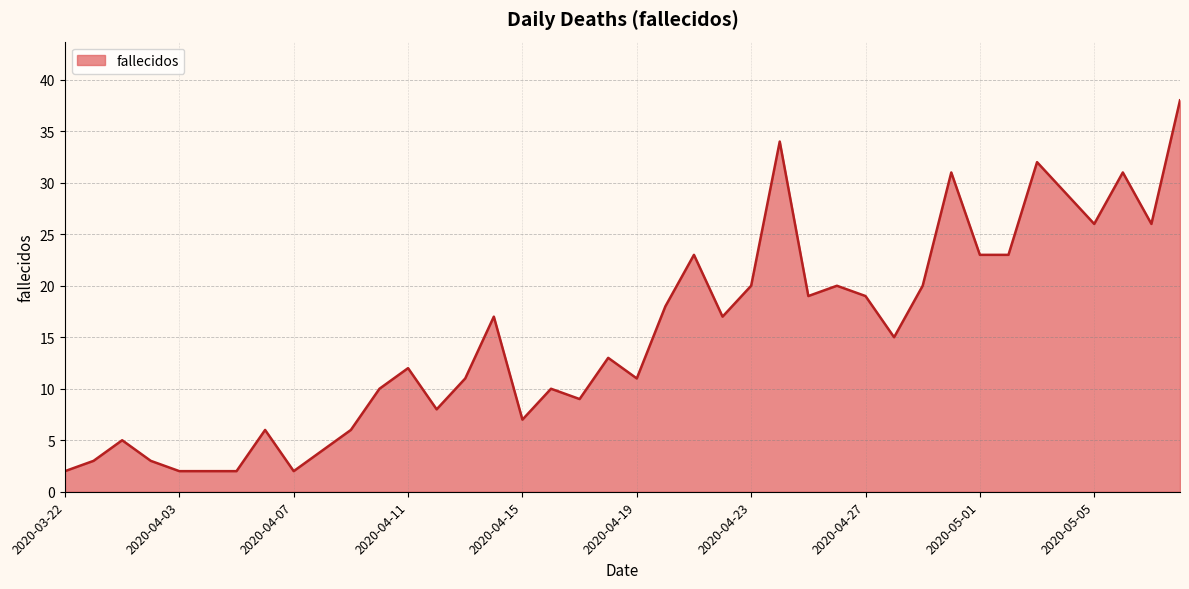

What is the difference between the maximum and minimum values?

36